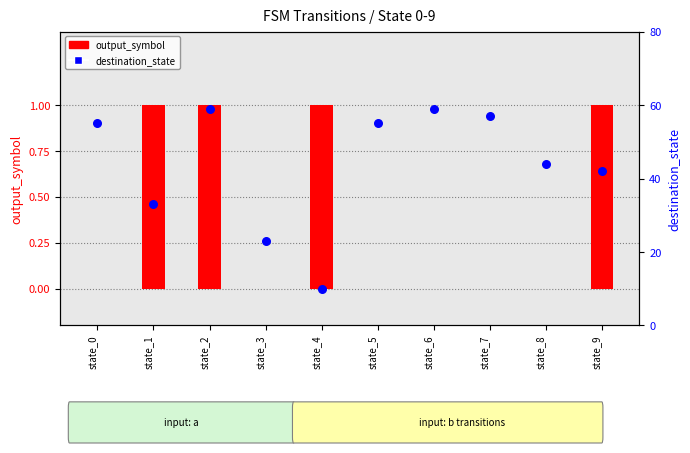

What are all the series names shown in the legend?

output_symbol, destination_state